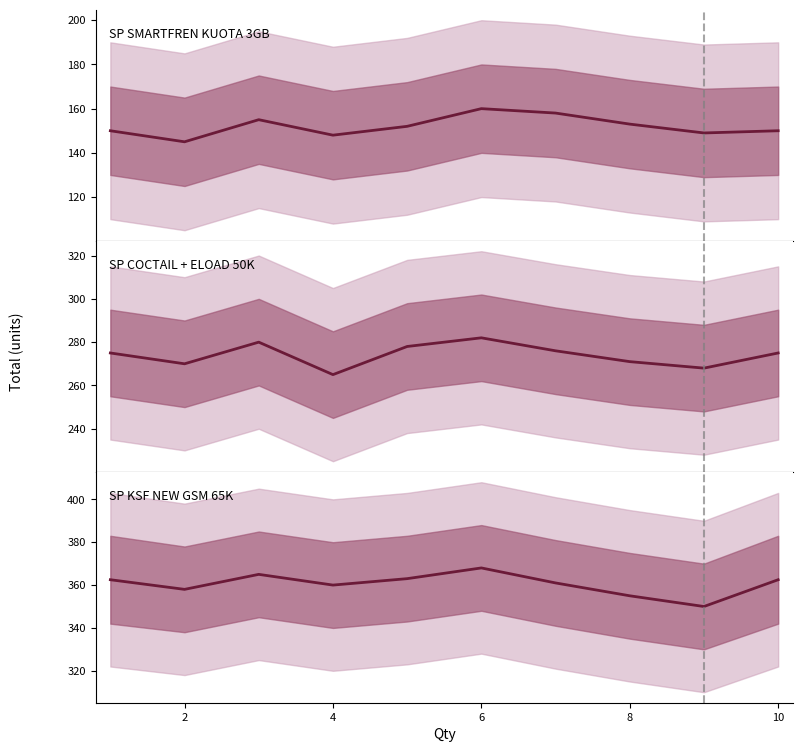

What is the sum of the SP KSF NEW GSM 65K values at 8 and 9?

712.5